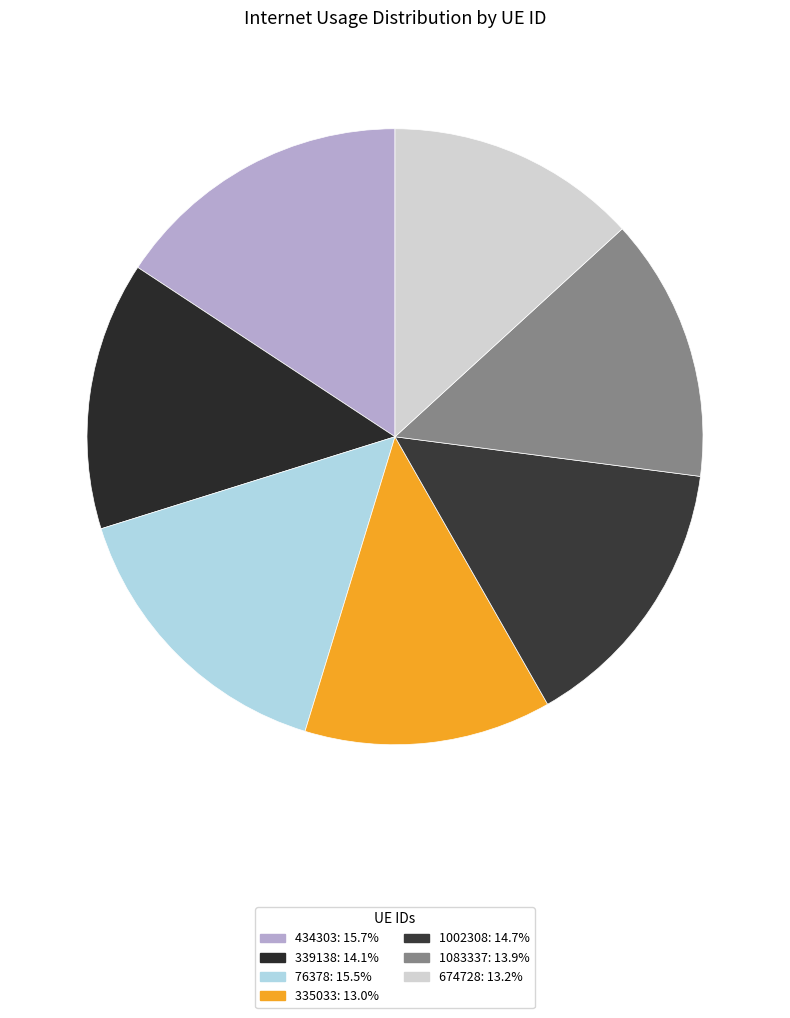

How many slices are in this pie chart?

7